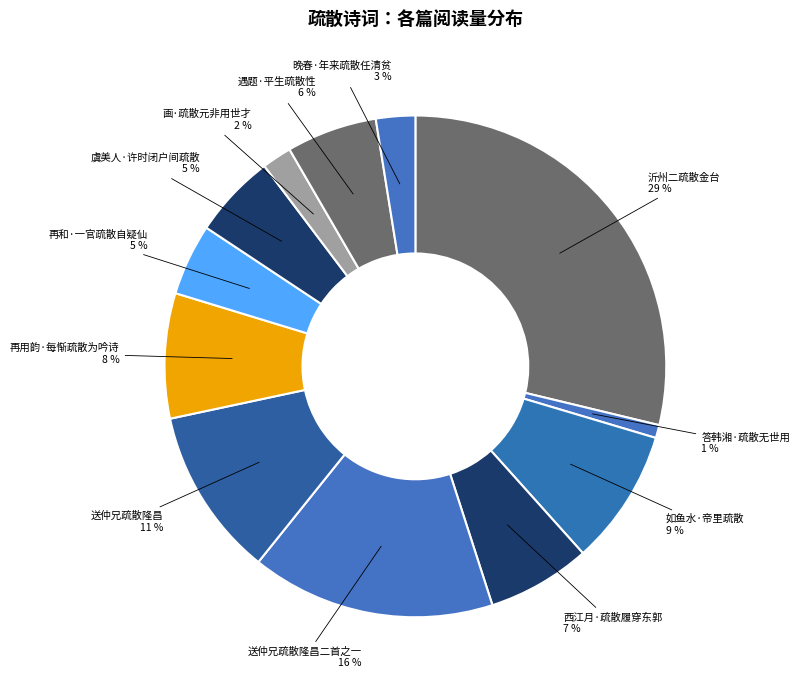

How many segments does this pie chart have?

12